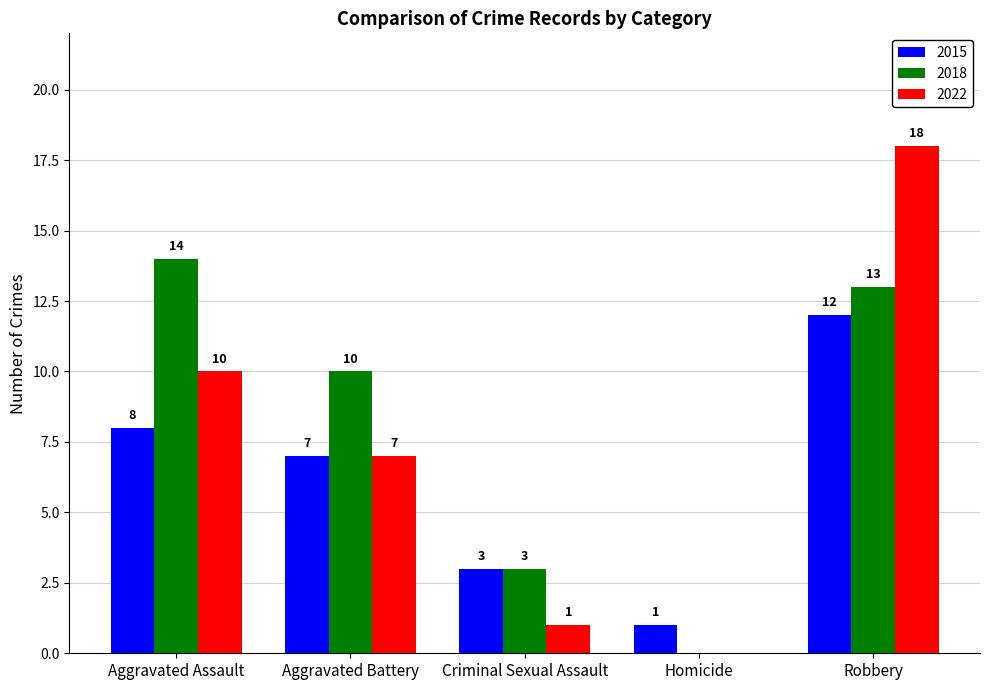

At which category is the sum across all series the highest?

Robbery